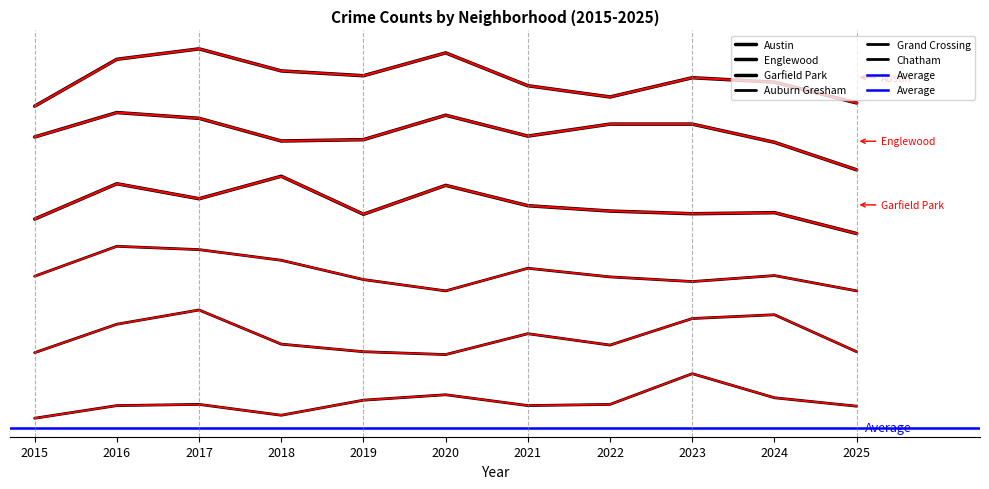

Is it true that Auburn Gresham equals -0.6 at 2023?

False